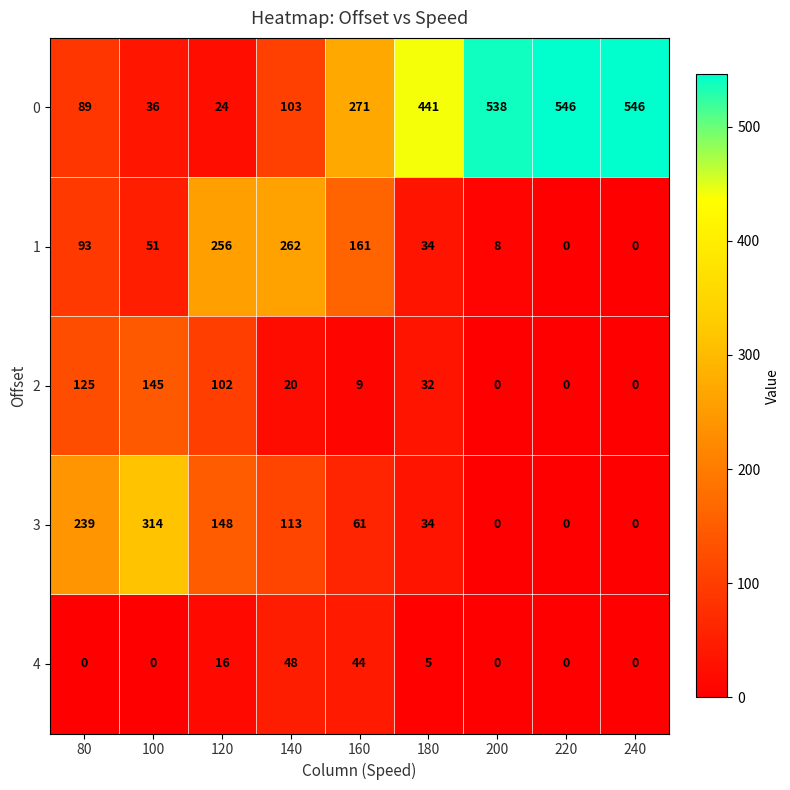

Rank the series at 100 from lowest to highest value.

4, 0, 1, 2, 3